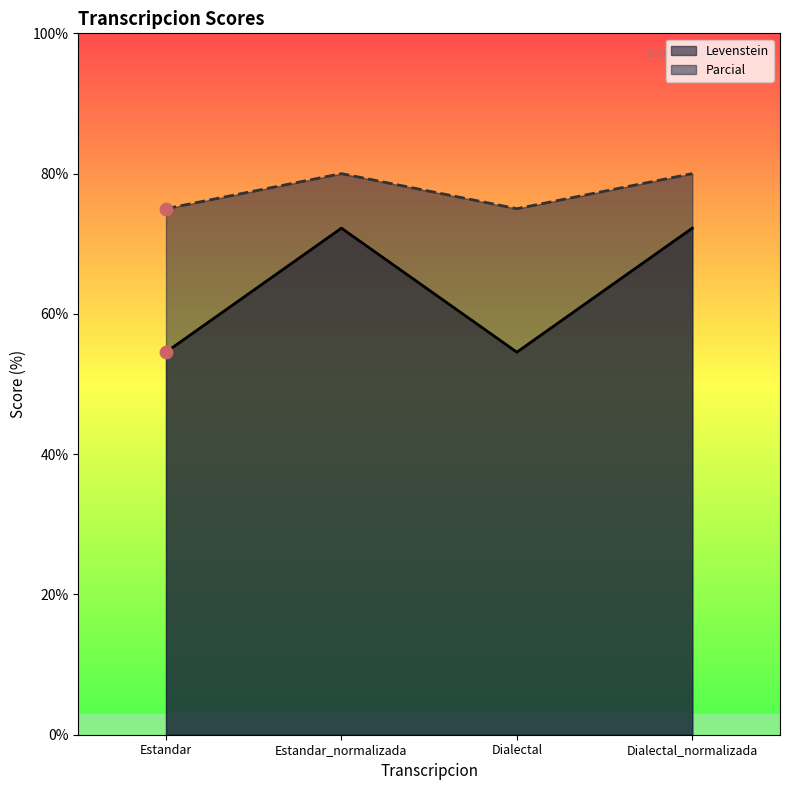

What are all the series names shown in the legend?

Levenstein, Parcial